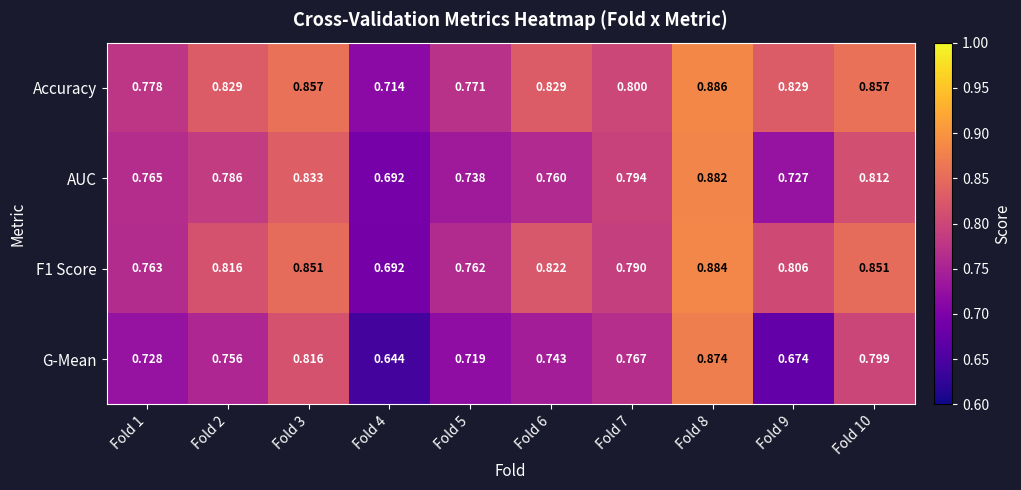

Is the value of Accuracy at Fold 6 greater than the value of F1 Score at Fold 7?

Yes